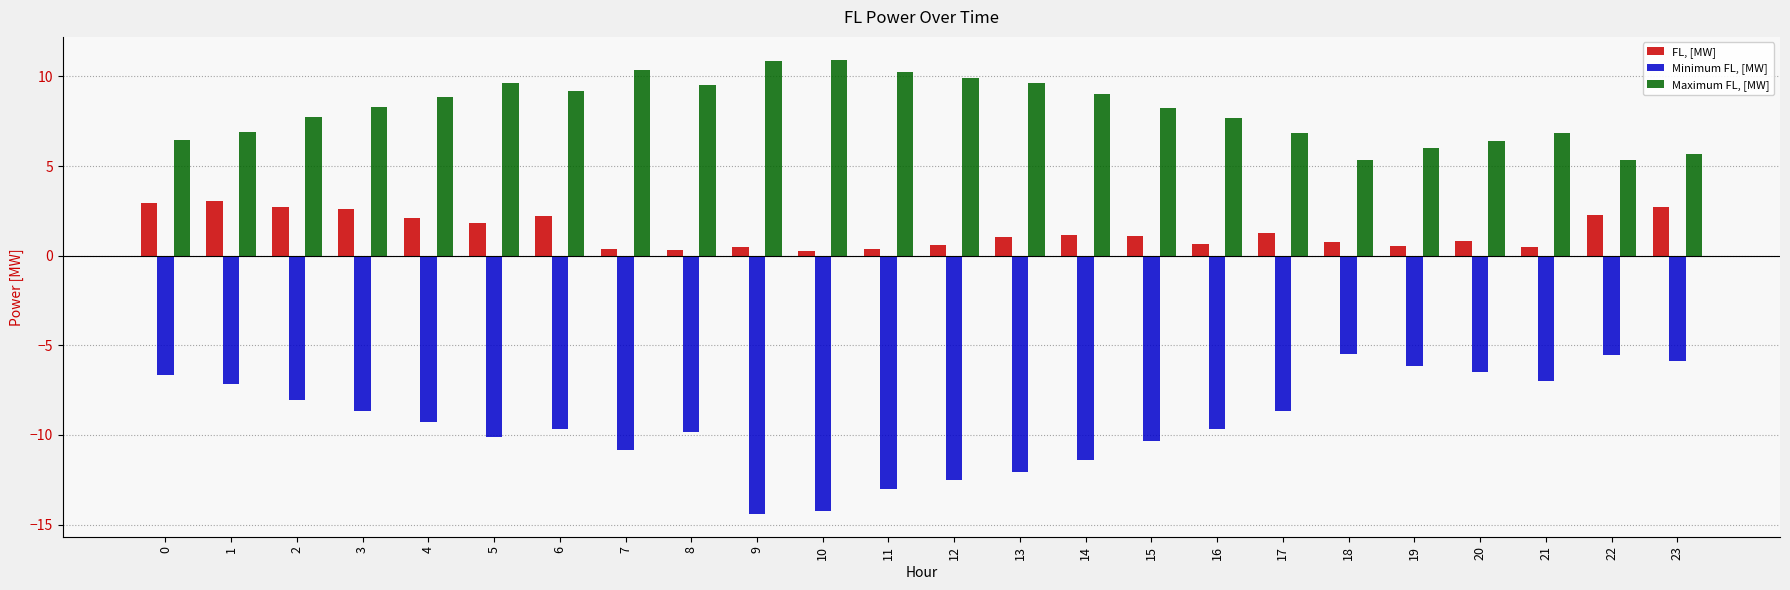

Read the FL, [MW] value at 20.

0.8